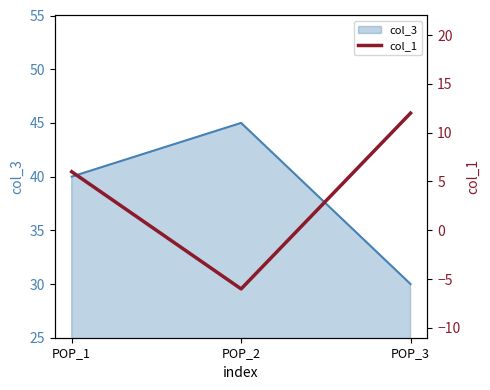

Which label corresponds to the smallest value in the chart?

POP_2